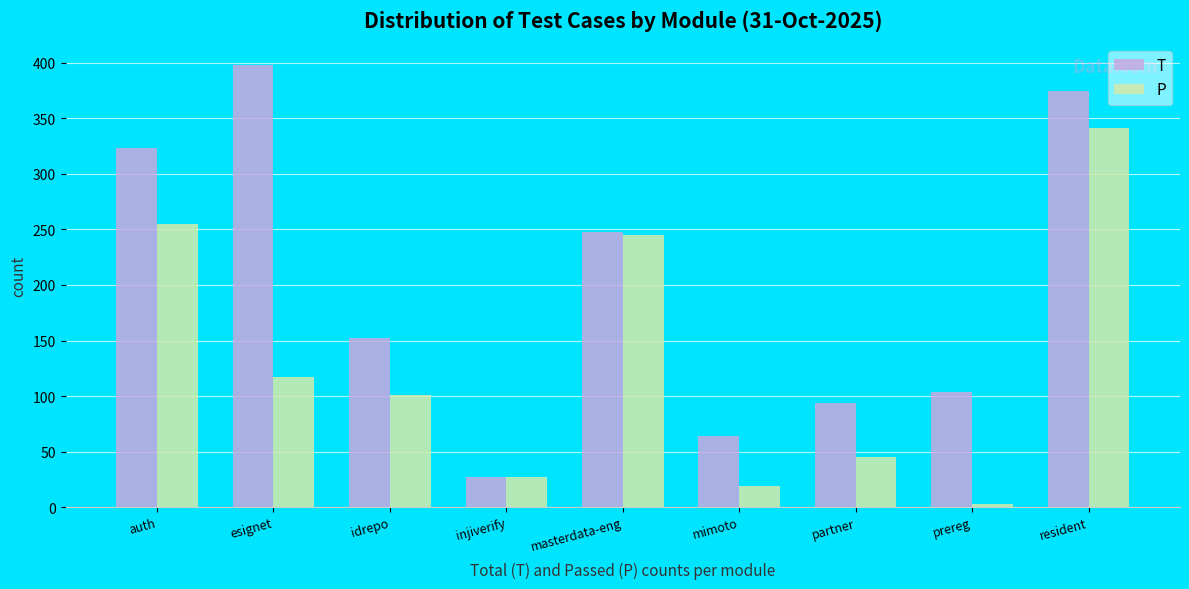

Are the bars horizontal?

No